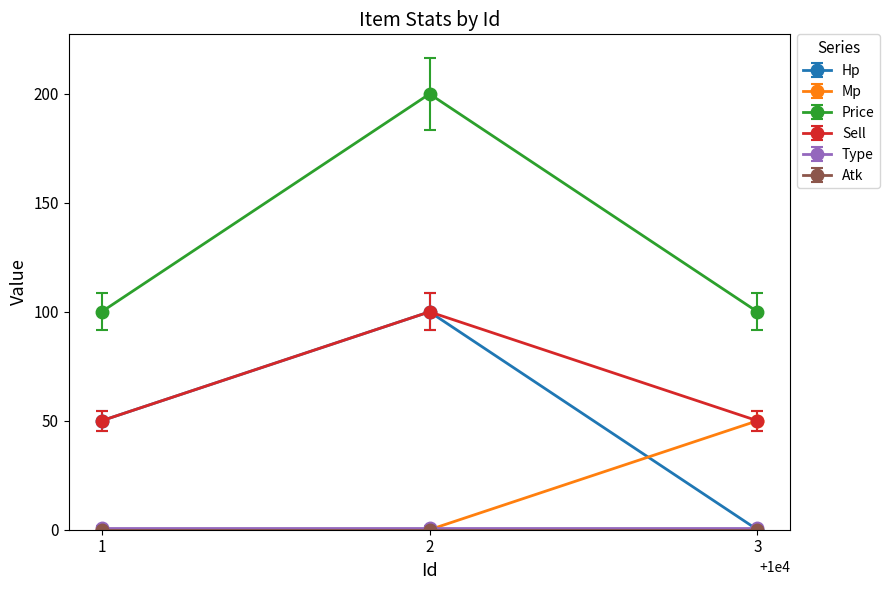

Is the value of Price at 3 greater than the value of Sell at 3?

Yes